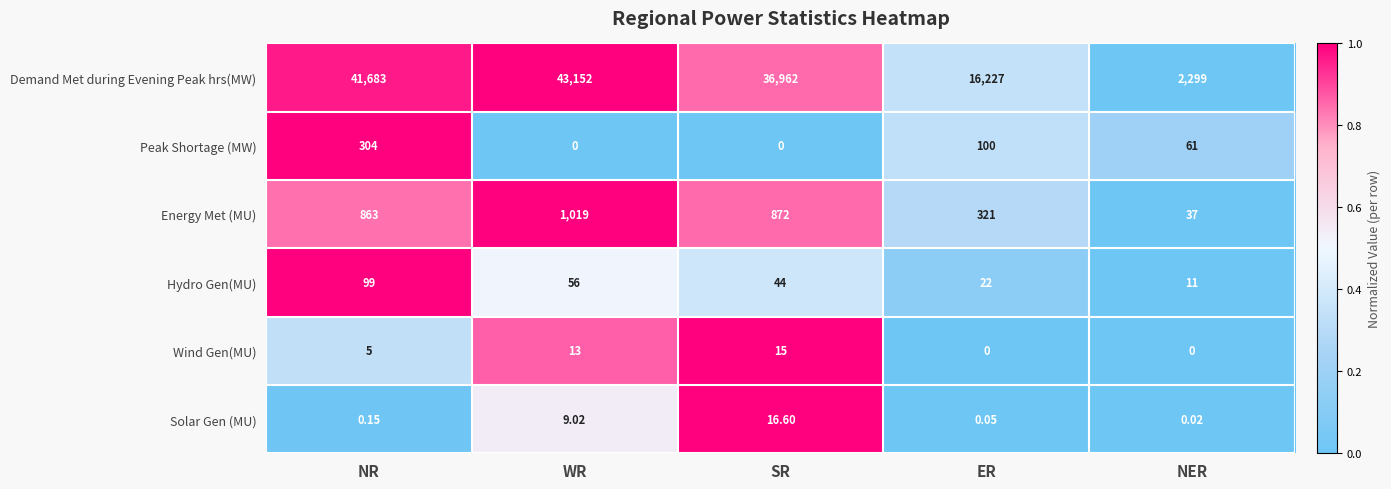

Between SR and NER, which series saw the biggest shift?

Demand Met during Evening Peak hrs(MW)